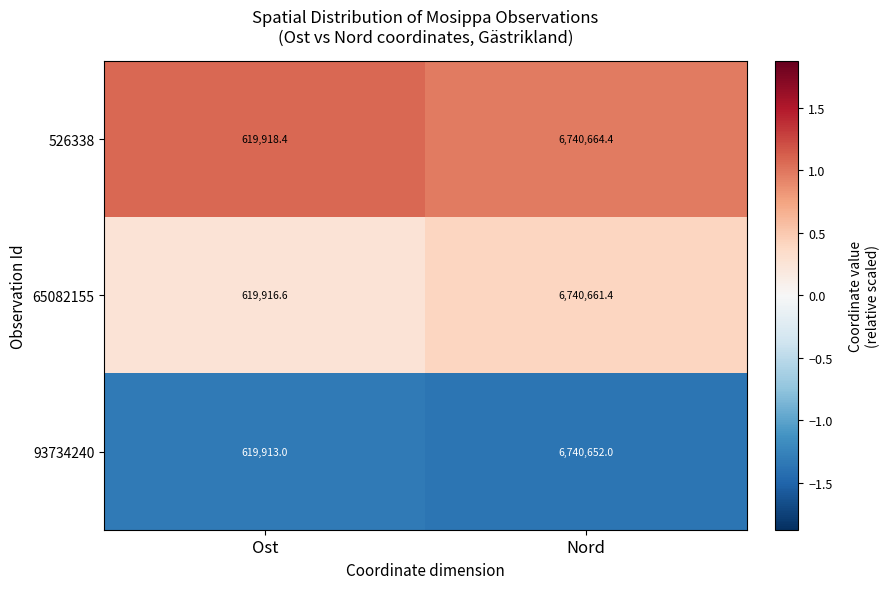

Is it true that 526338 equals 855631.2 at Ost?

False